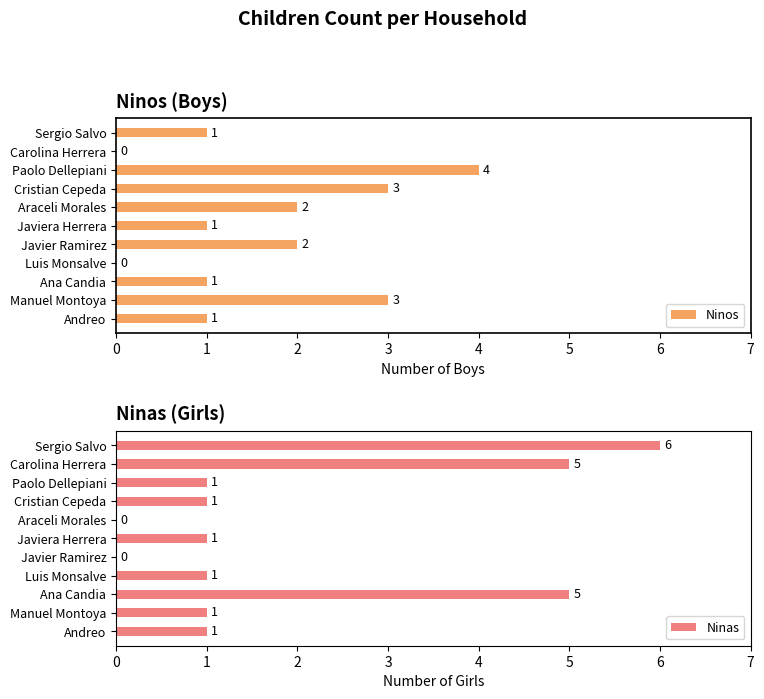

What is the sum of all Ninos values?

18